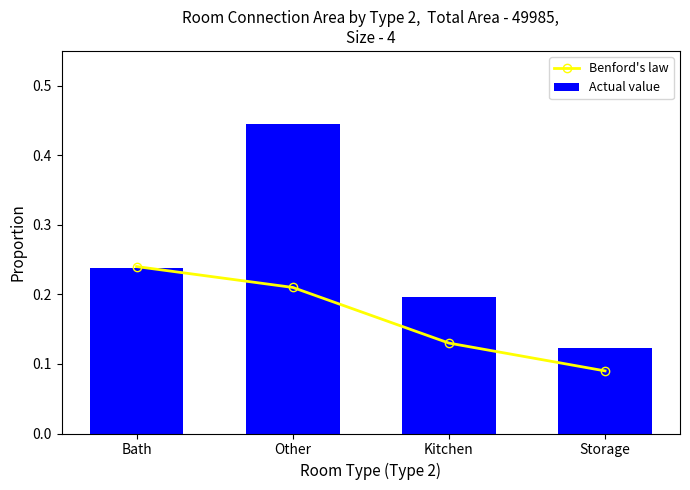

Which series has the largest total across all categories?

Actual value